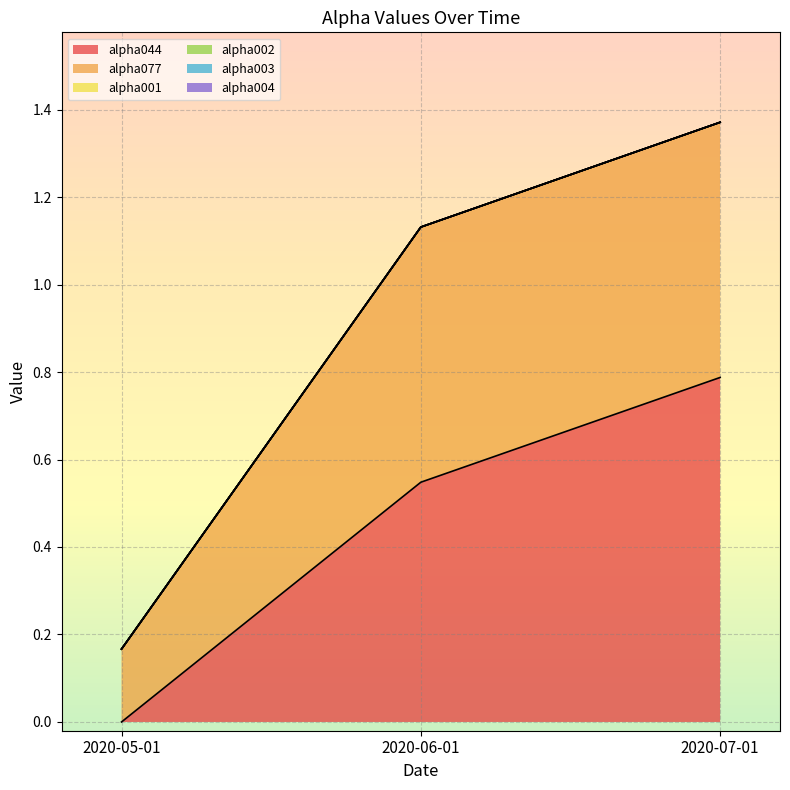

Does the chart display data point markers on the line(s)?

No